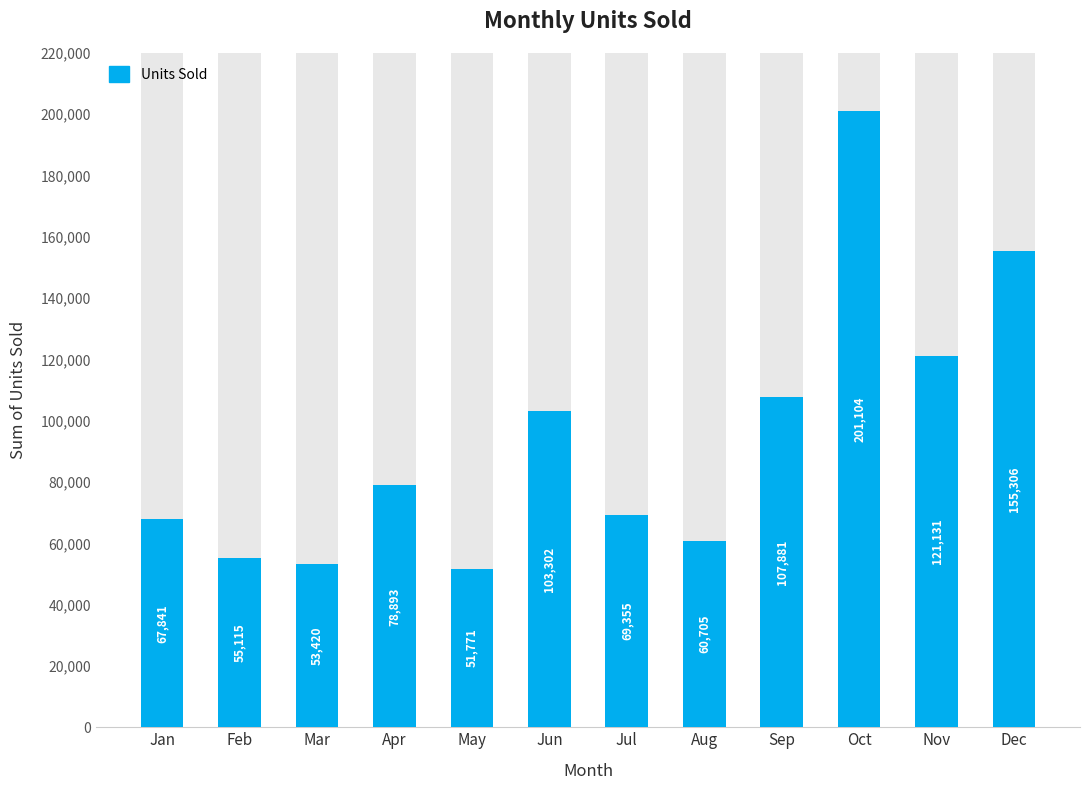

How many values exceed 78893?

5